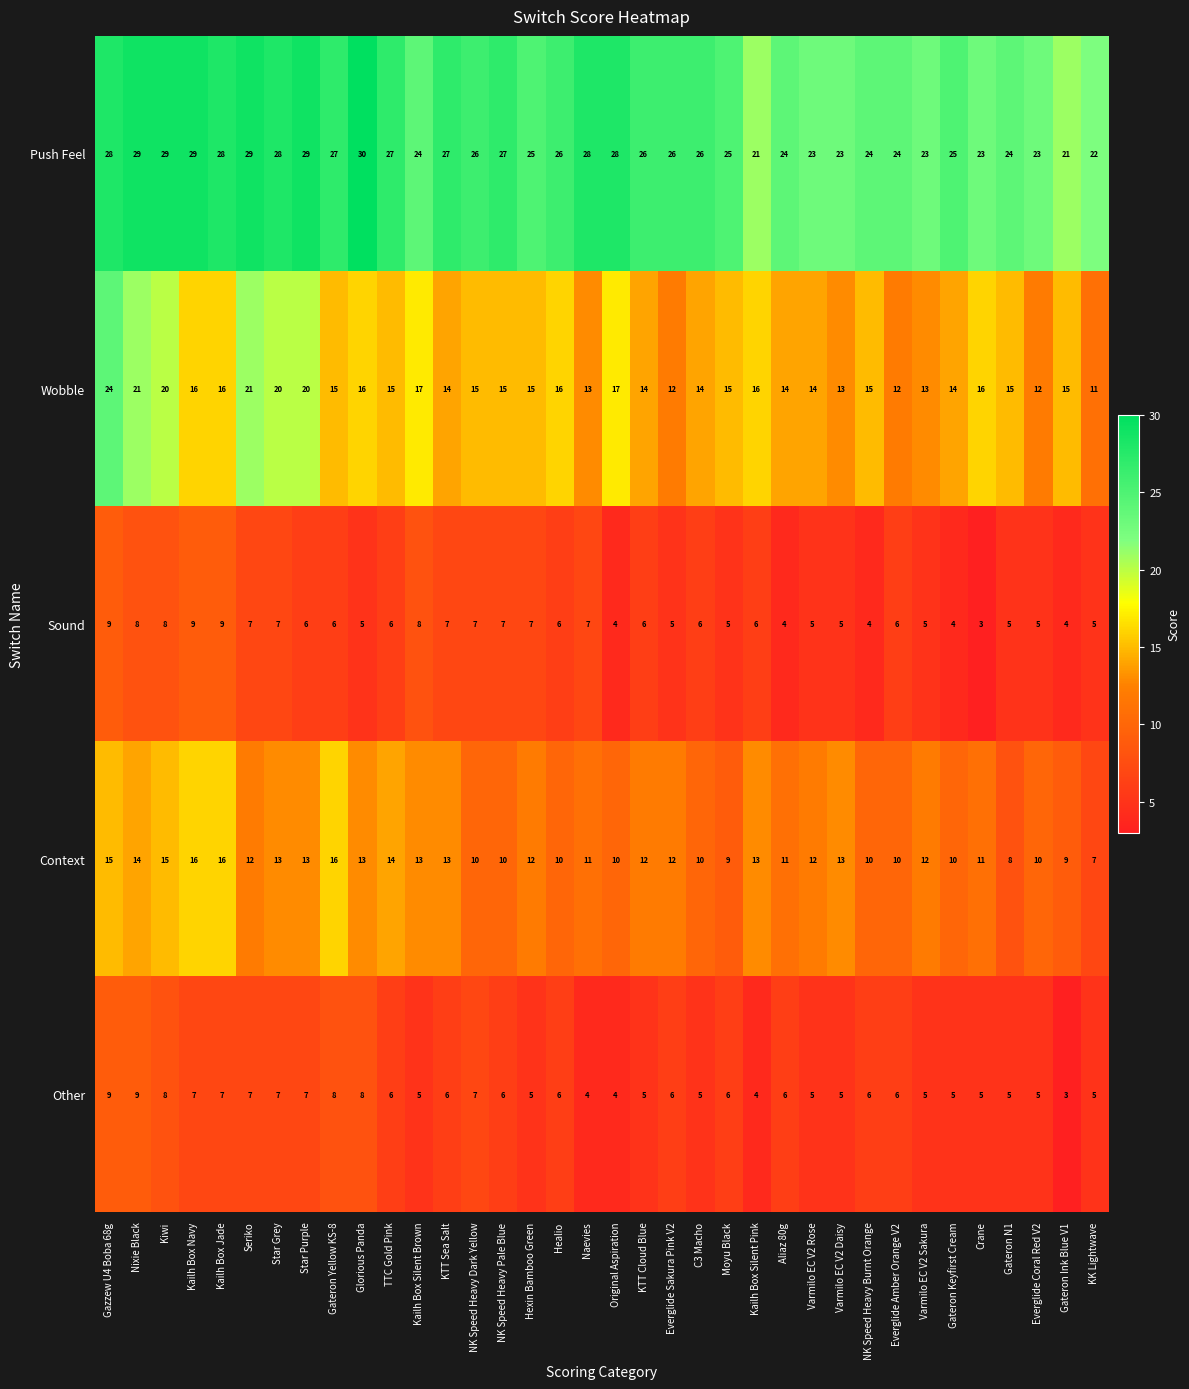

What is the difference between the maximum and minimum values in the Push Feel series?

9